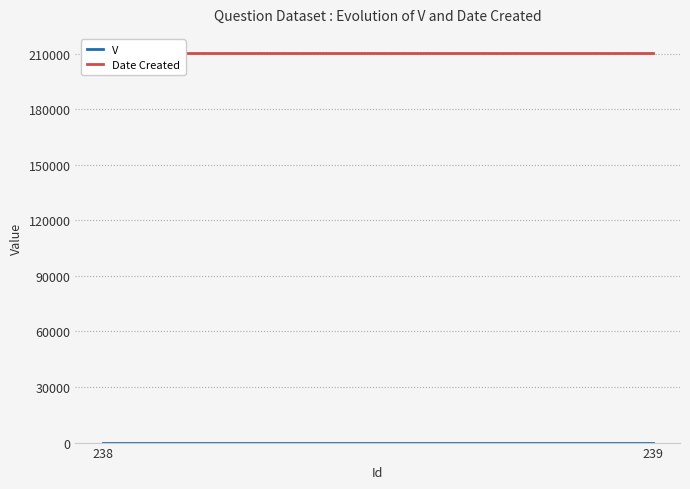

Reading left to right, extract all data points from this chart.

V: 238=1	239=1
Date Created: 238=210218	239=210218